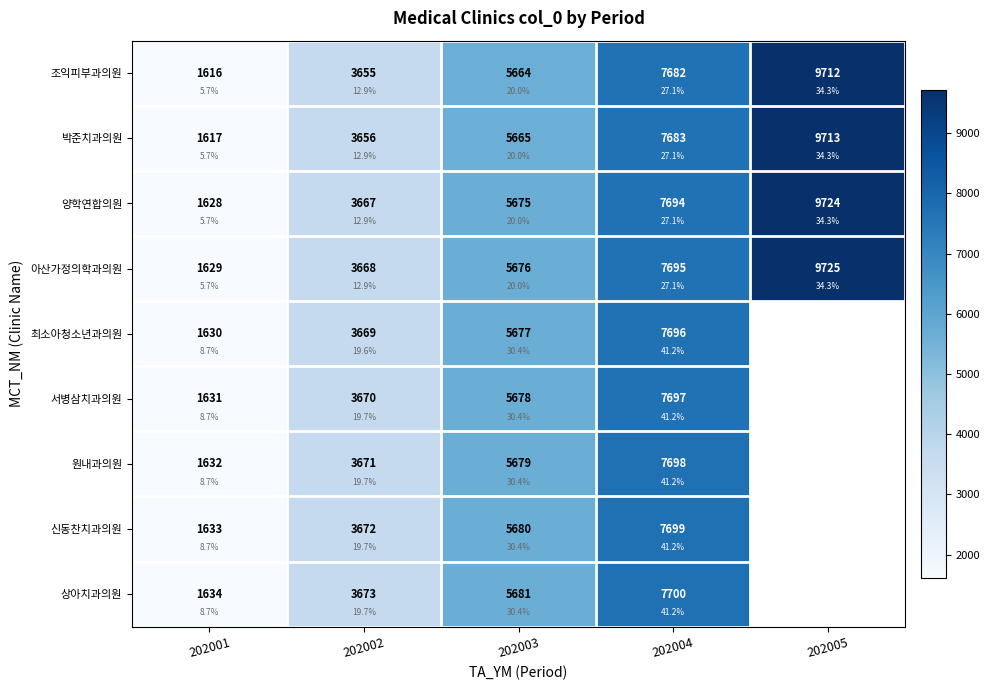

At which category is the sum across all series the highest?

202004